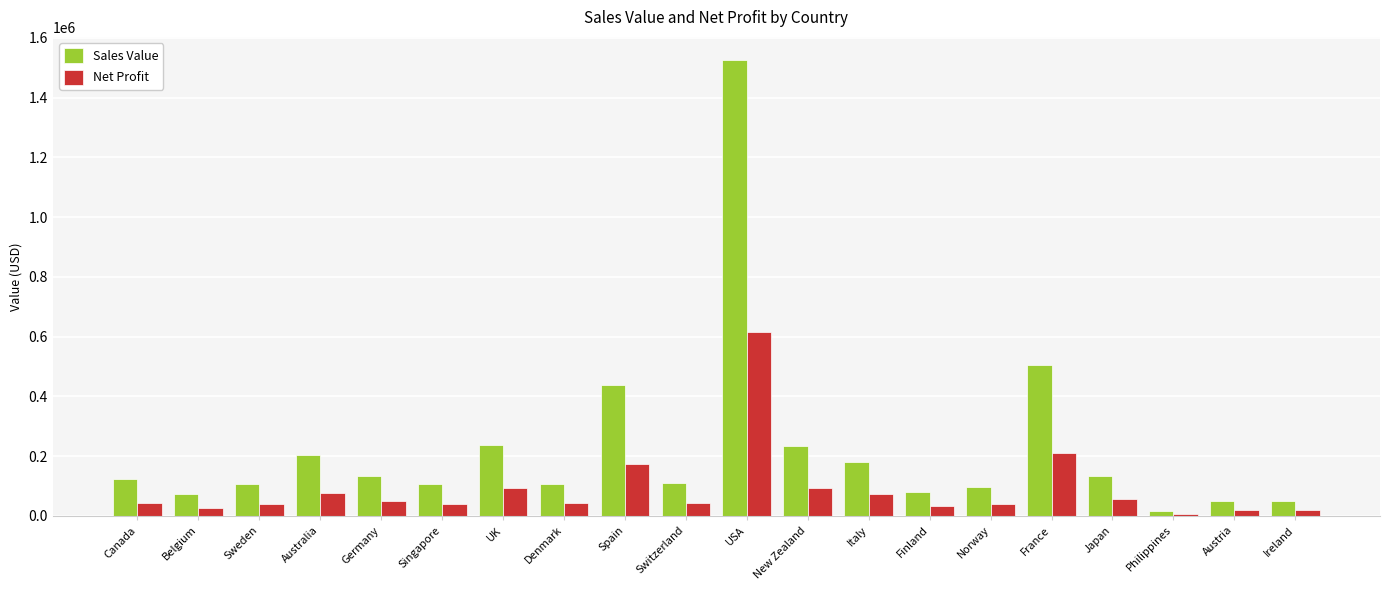

Which series changed the most between Germany and Italy?

Sales Value